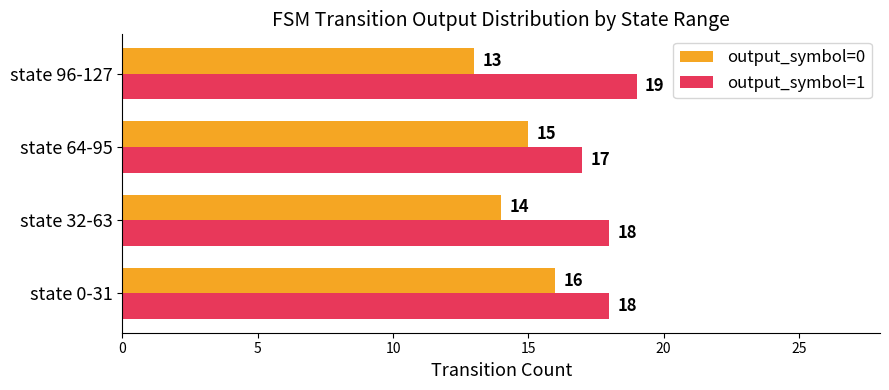

Which category has the highest value across all series?

state 96-127